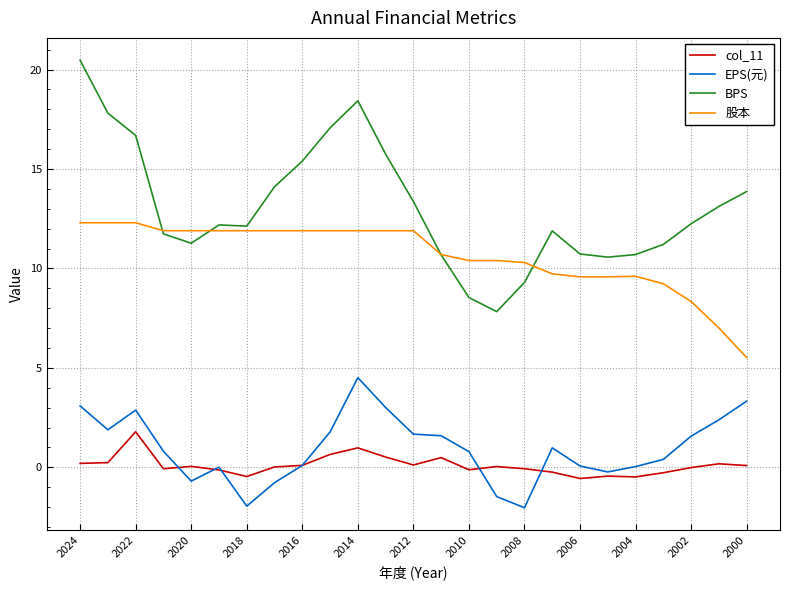

What is the smallest value displayed?

-2.0